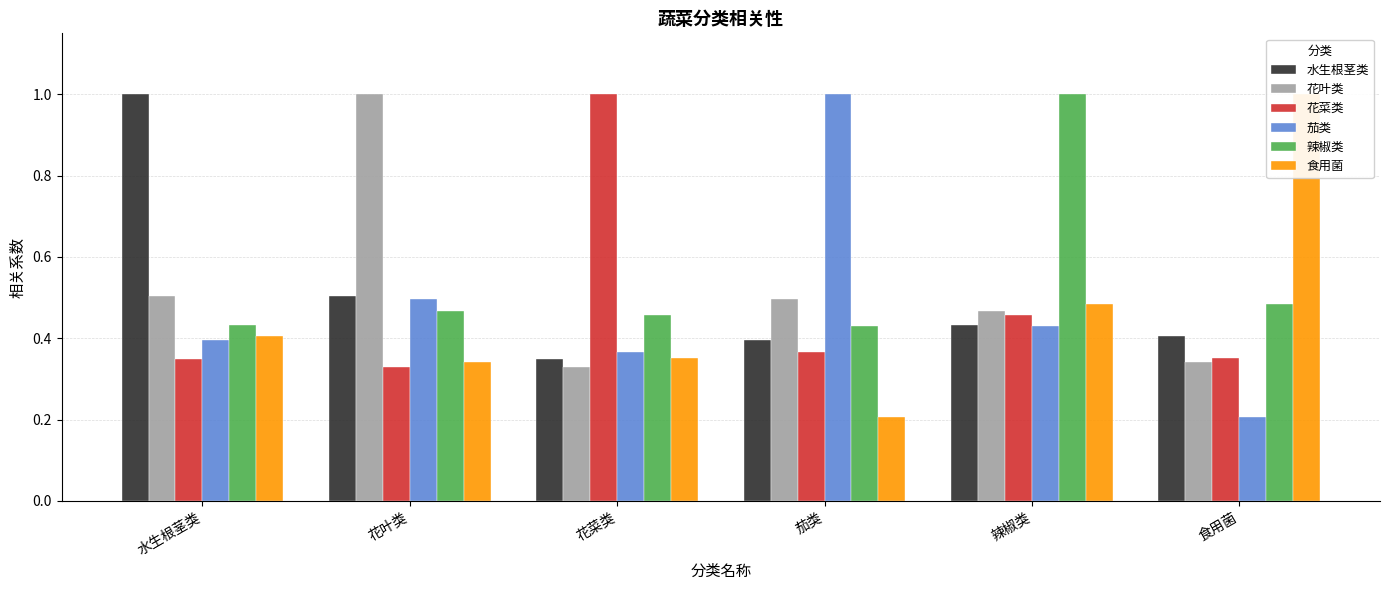

Reading right to left, list all the values displayed in this chart.

水生根茎类: 0.4	0.4	0.4	0.3	0.5	1.0
花叶类: 0.3	0.5	0.5	0.3	1.0	0.5
花菜类: 0.4	0.5	0.4	1.0	0.3	0.3
茄类: 0.2	0.4	1.0	0.4	0.5	0.4
辣椒类: 0.5	1.0	0.4	0.5	0.5	0.4
食用菌: 1.0	0.5	0.2	0.4	0.3	0.4